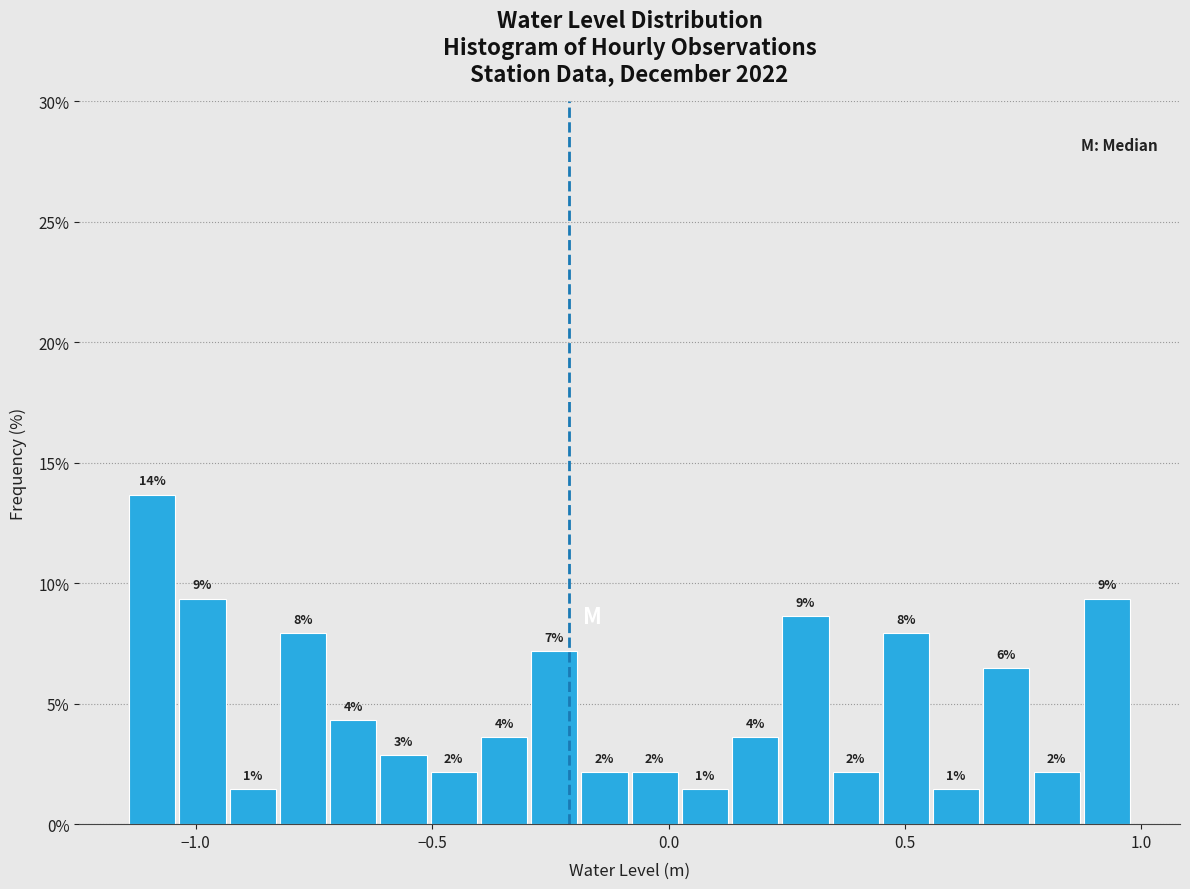

Read against the x-axis, roughly where is the centre of the tallest bar?

-1.10